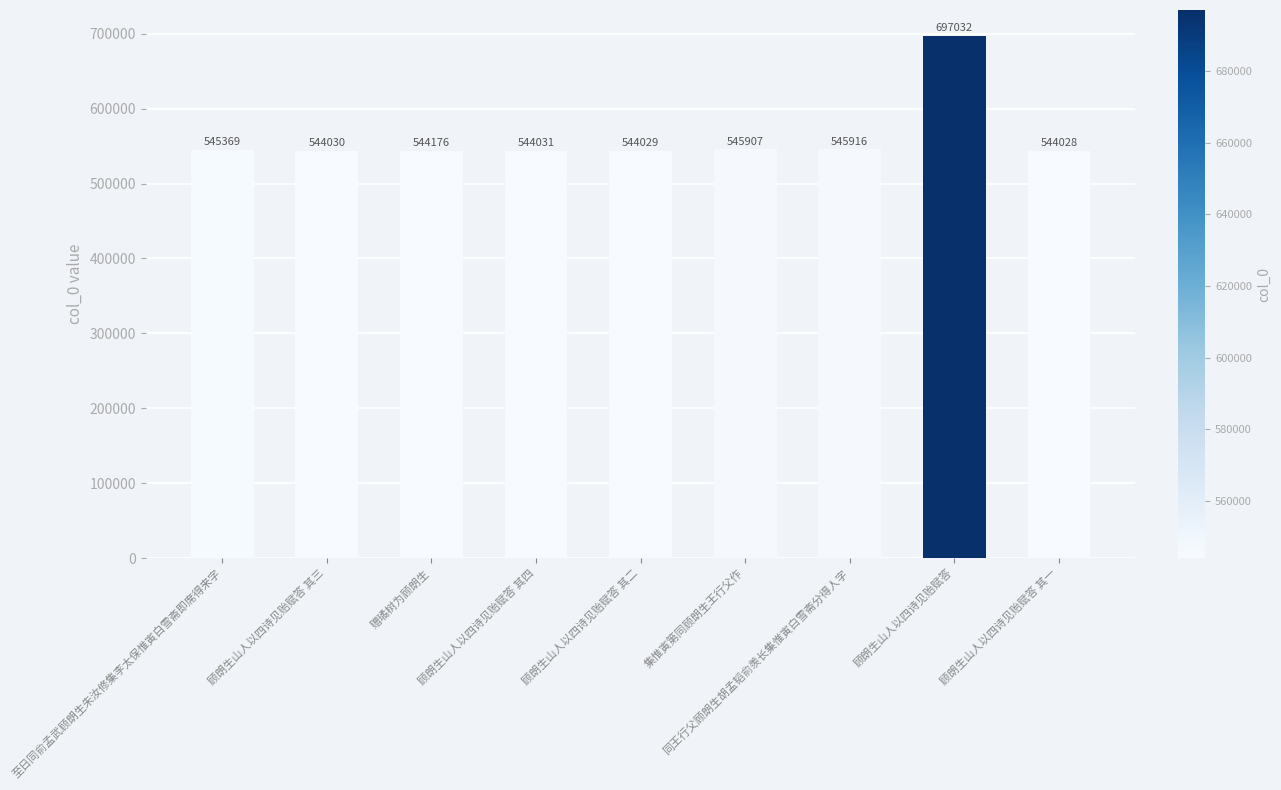

What is the change in value from 顾朗生山人以四诗见贻赋答 其三 to 顾朗生山人以四诗见贻赋答 其一?

-2